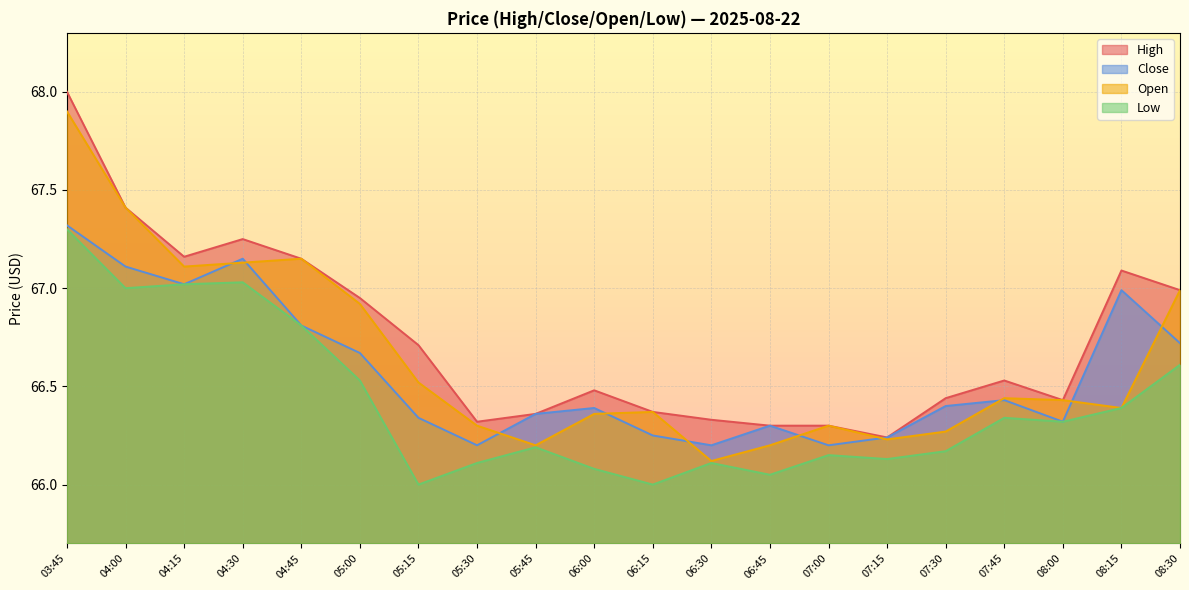

What is the maximum value shown in the chart?

68.0